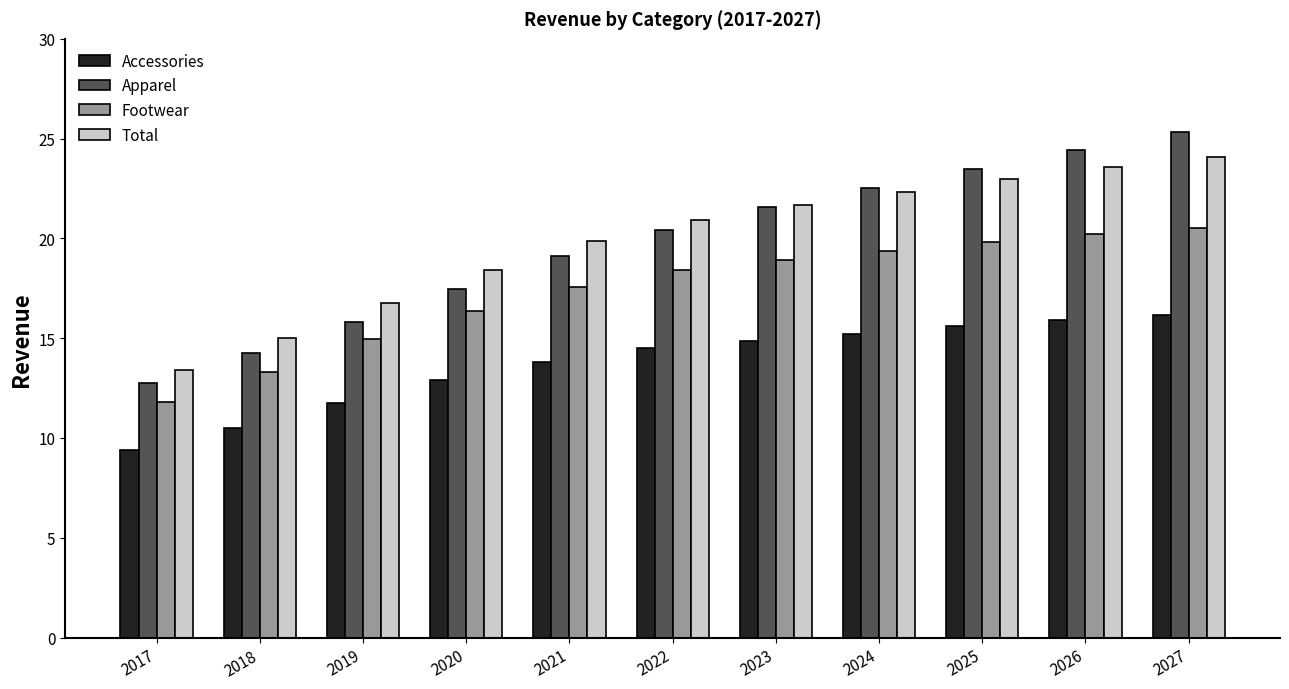

Reading right to left, what are all the values shown in this chart?

Accessories: 16.2	15.9	15.6	15.2	14.9	14.5	13.8	12.9	11.7	10.5	9.4
Apparel: 25.3	24.5	23.5	22.5	21.6	20.4	19.1	17.5	15.8	14.2	12.8
Footwear: 20.5	20.2	19.8	19.4	18.9	18.4	17.6	16.4	14.9	13.3	11.8
Total: 24.1	23.6	23.0	22.3	21.7	20.9	19.8	18.4	16.7	15.0	13.4